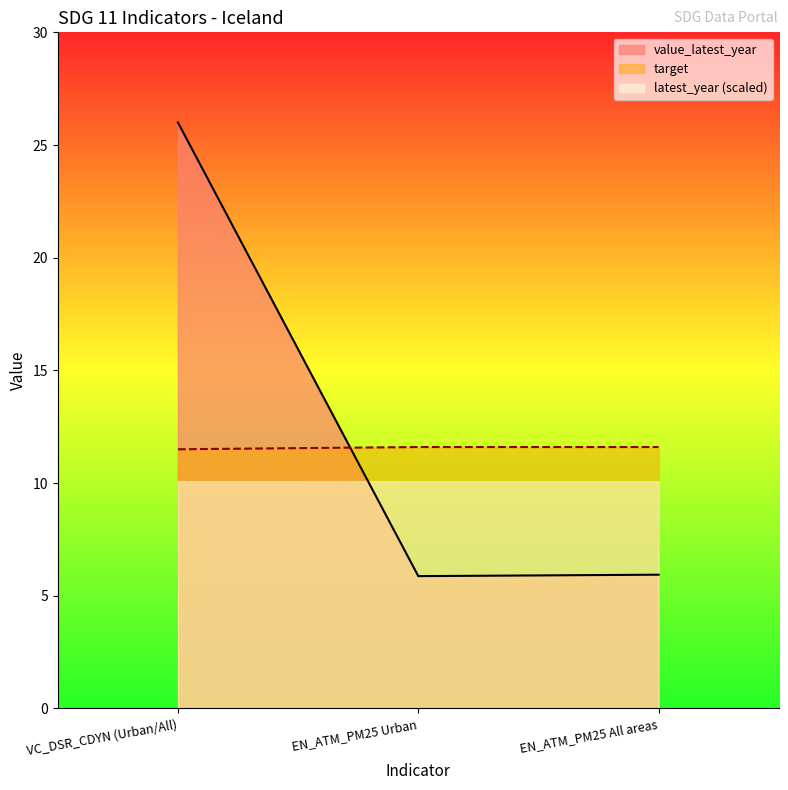

What is the difference between the second highest and minimum values in the value_latest_year series?

0.1